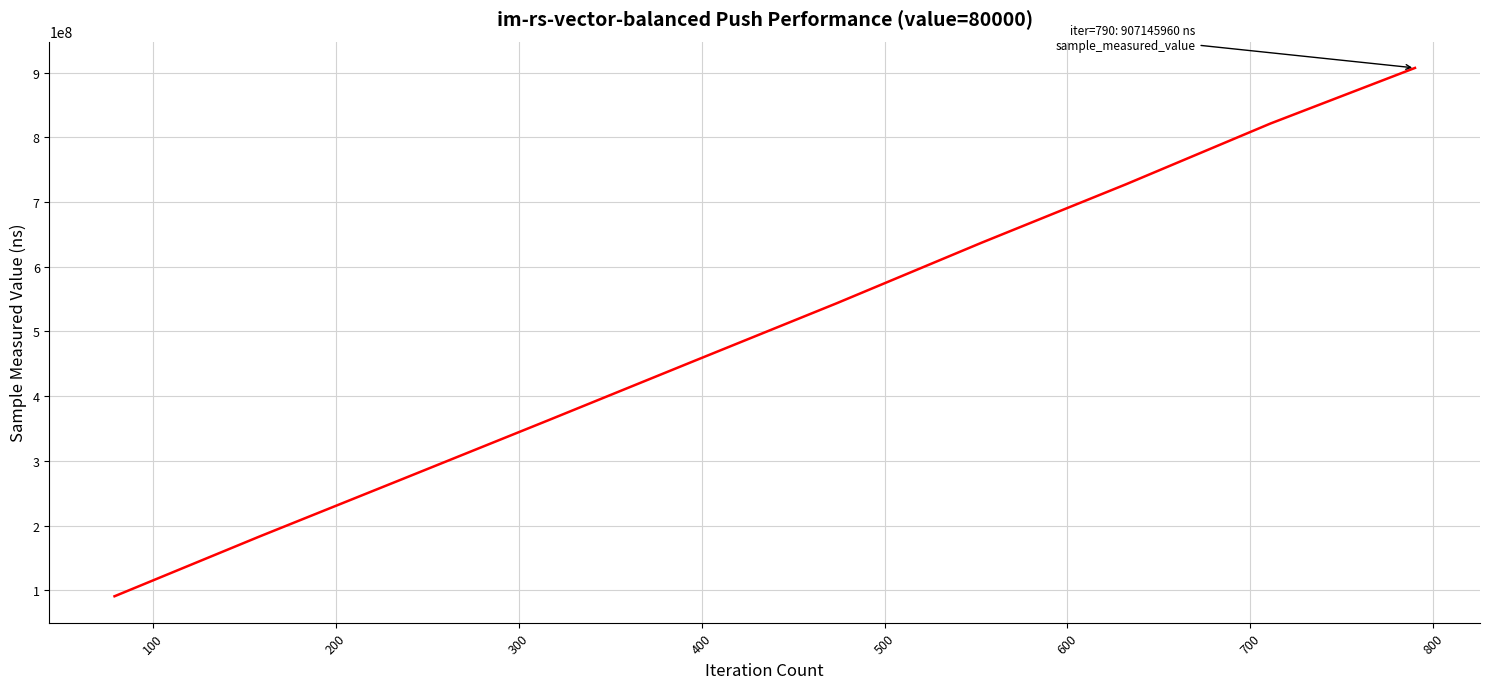

What is the greatest value displayed?

907145960